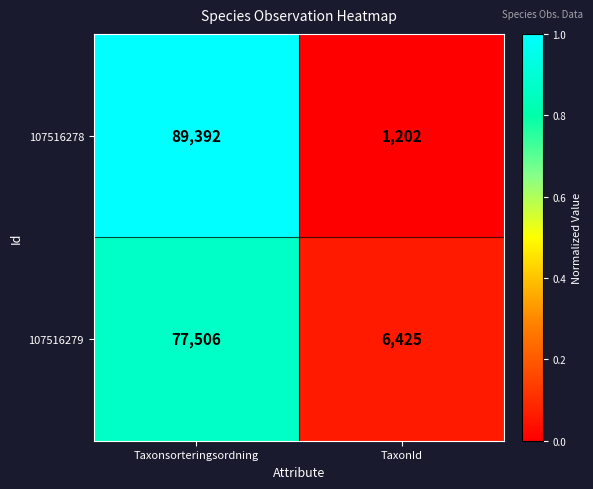

Is it true that 107516279 equals 6425 at TaxonId?

True